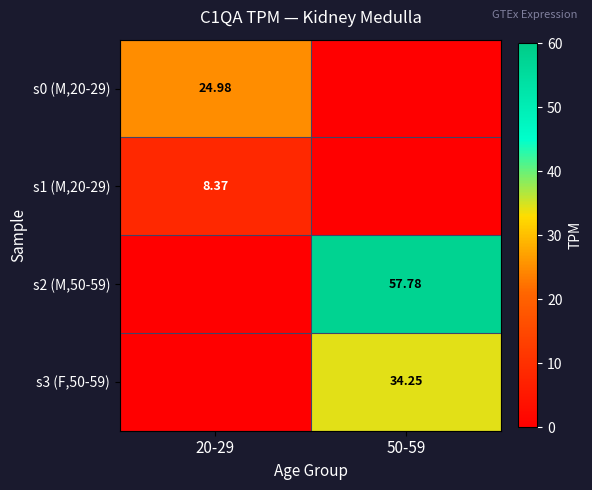

Which category has the highest value in the s0 (M,20-29) series?

20-29